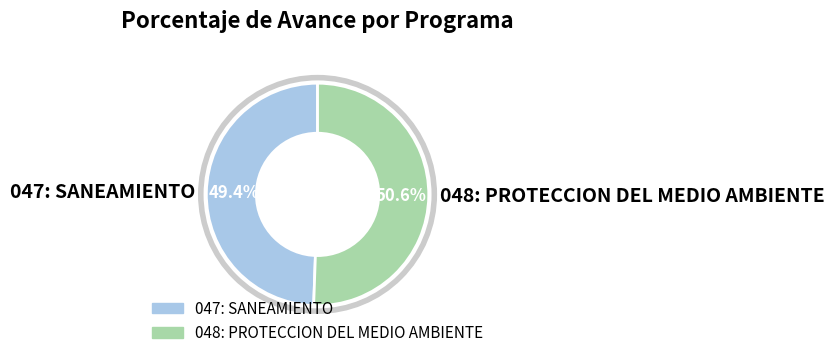

To the nearest percent, what percentage of the pie is 048: PROTECCION DEL MEDIO AMBIENTE?

51%